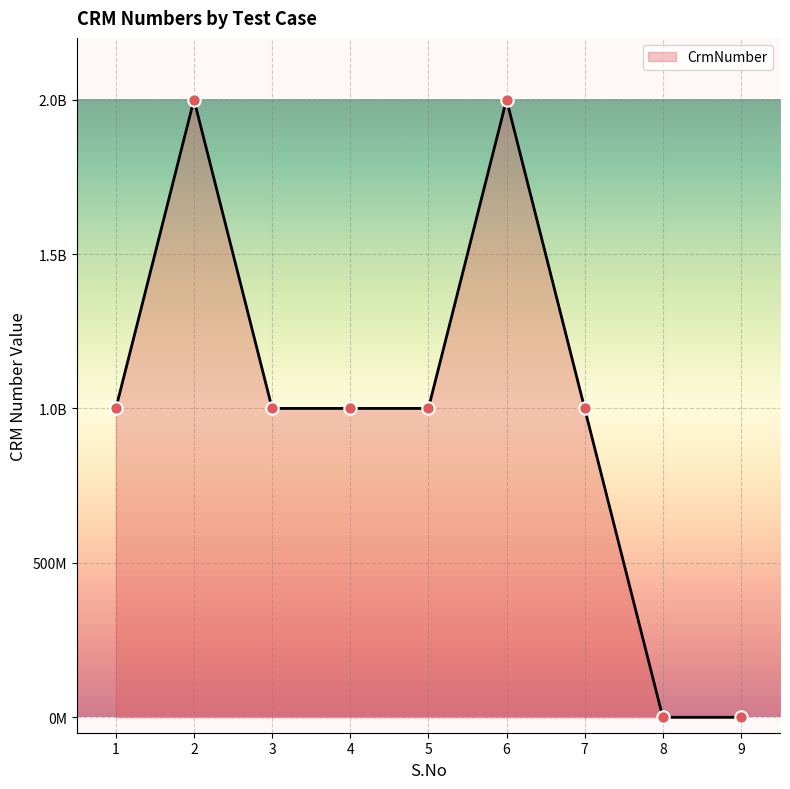

What is the change in value from 6 to 8?

-2000044754